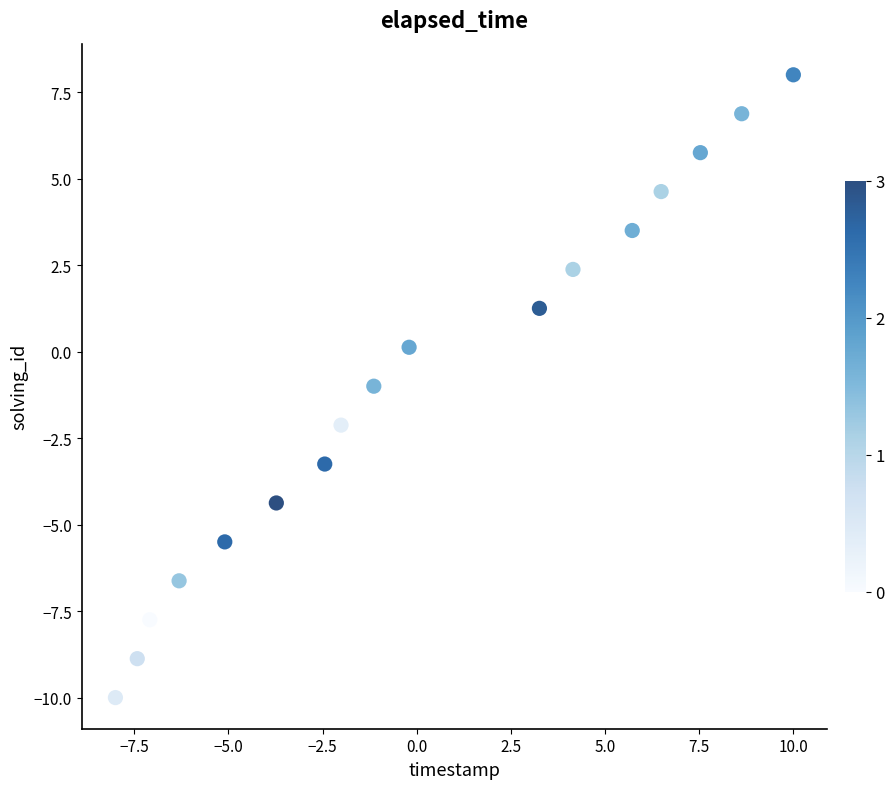

What is the range of Y values (max minus min)?

18.0